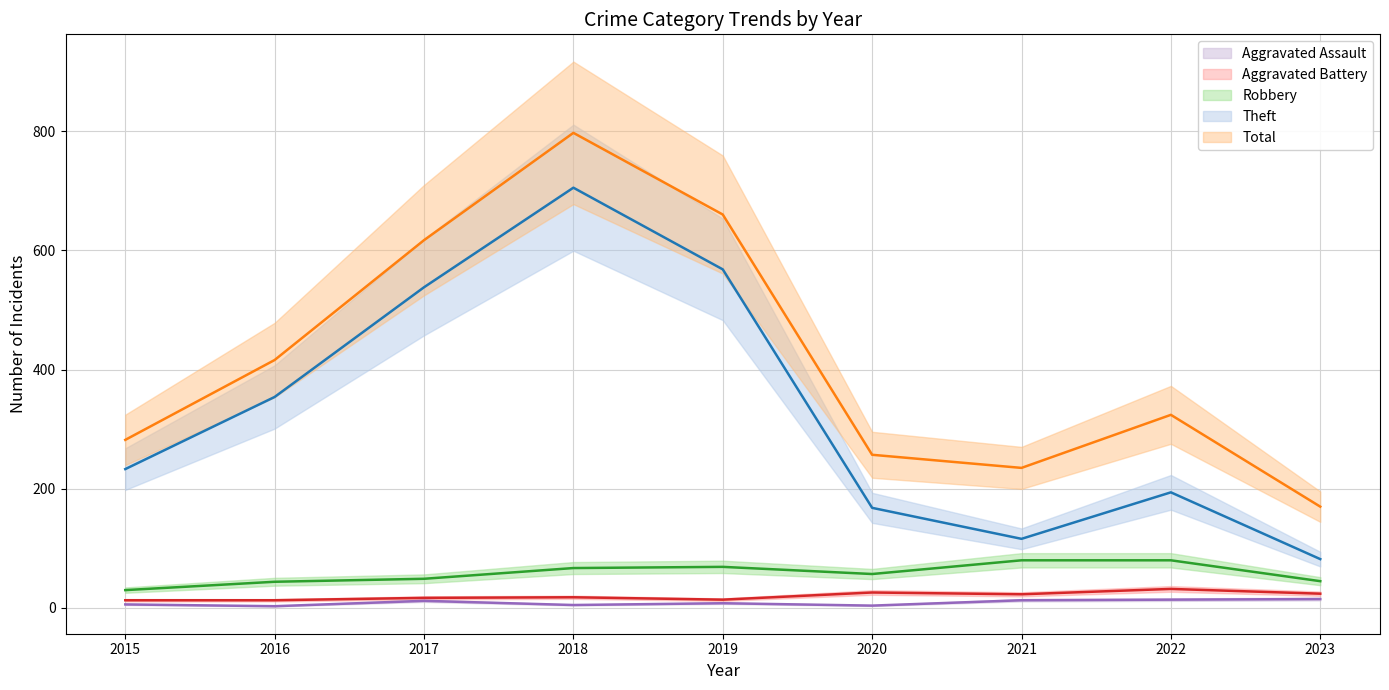

True or false: Robbery and Aggravated Battery intersect in this chart.

False